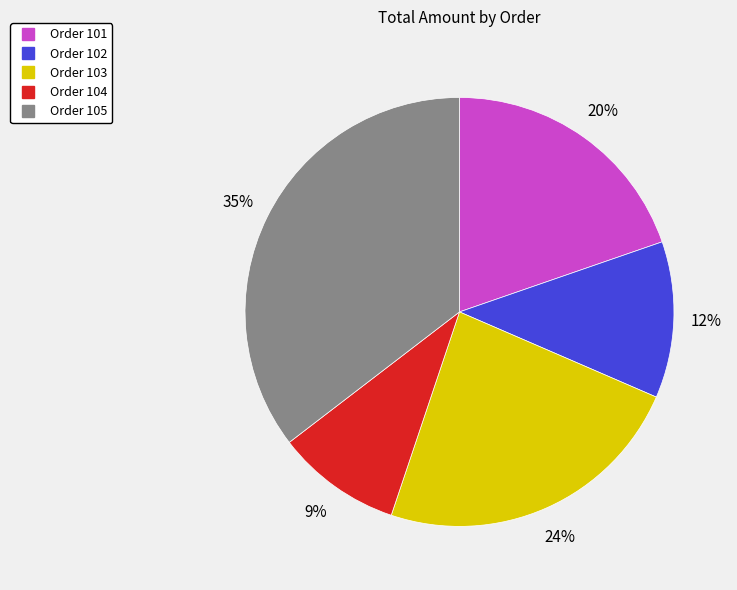

What is the ratio of the value at Order 104 to the value at Order 105?

0.3